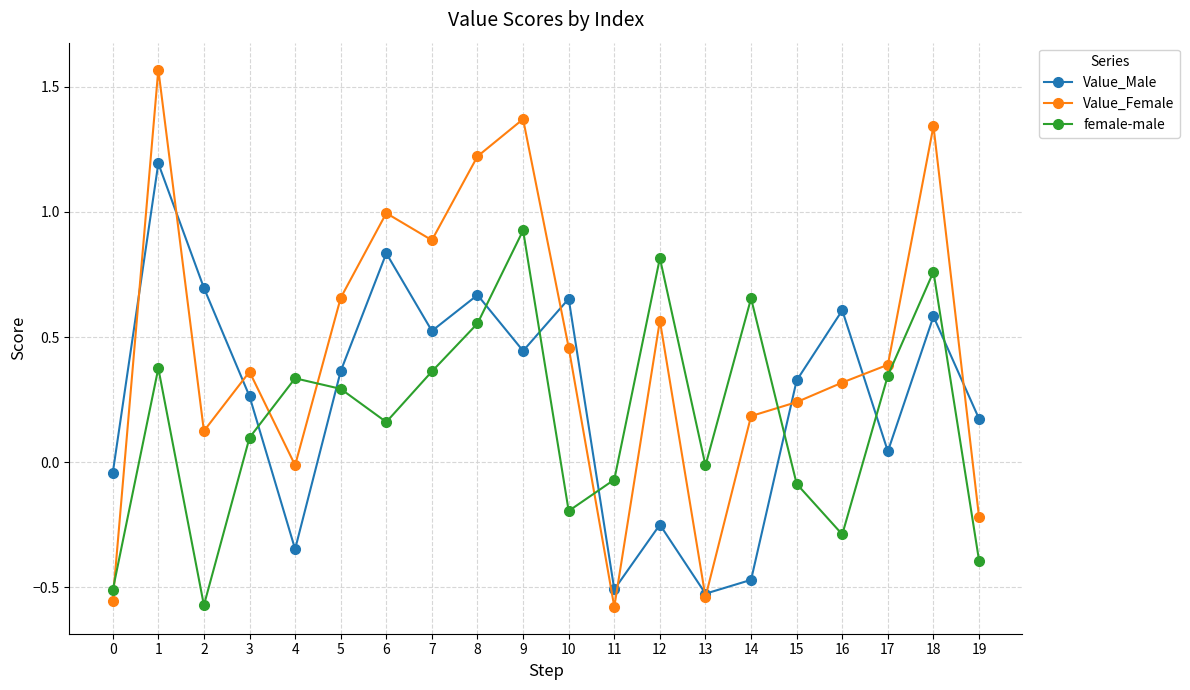

Rank the series by their maximum value, from highest to lowest.

Value_Female, Value_Male, female-male